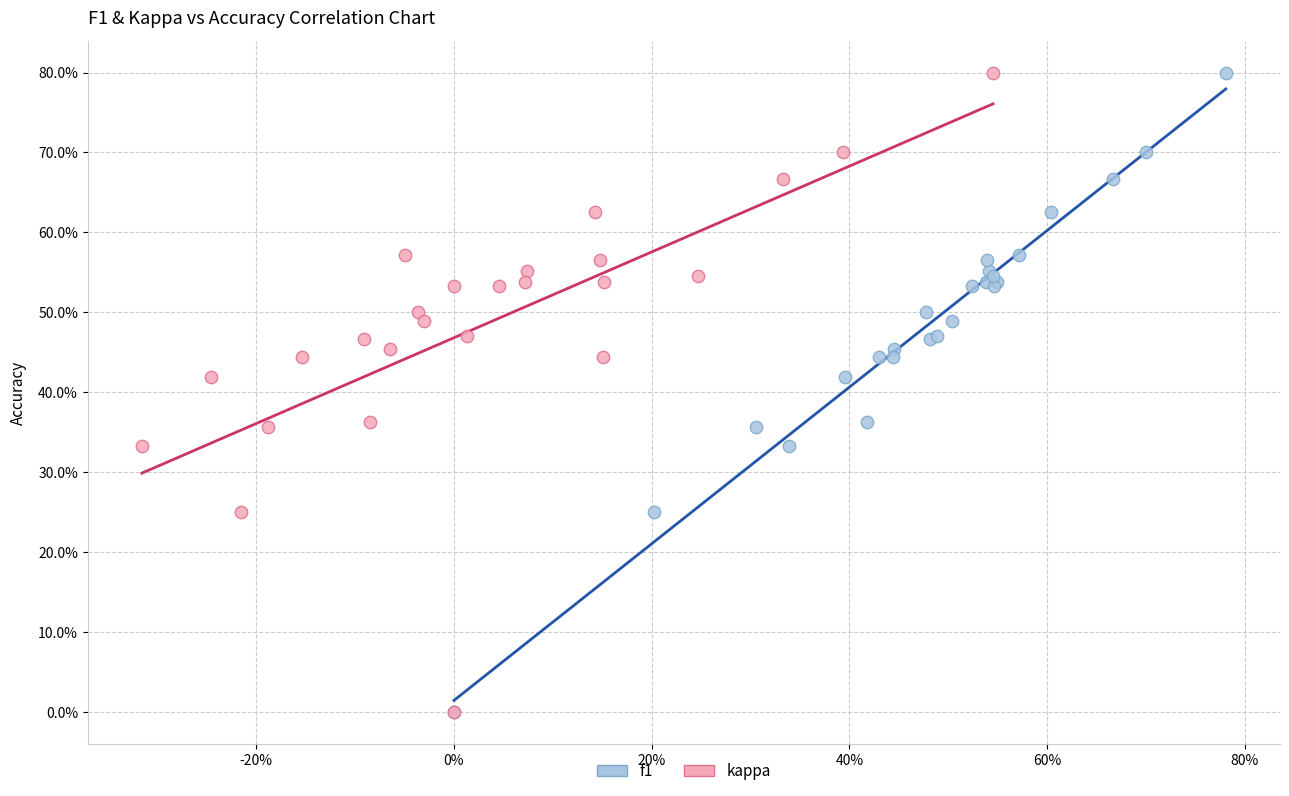

What are all the series names shown in the legend?

f1, kappa